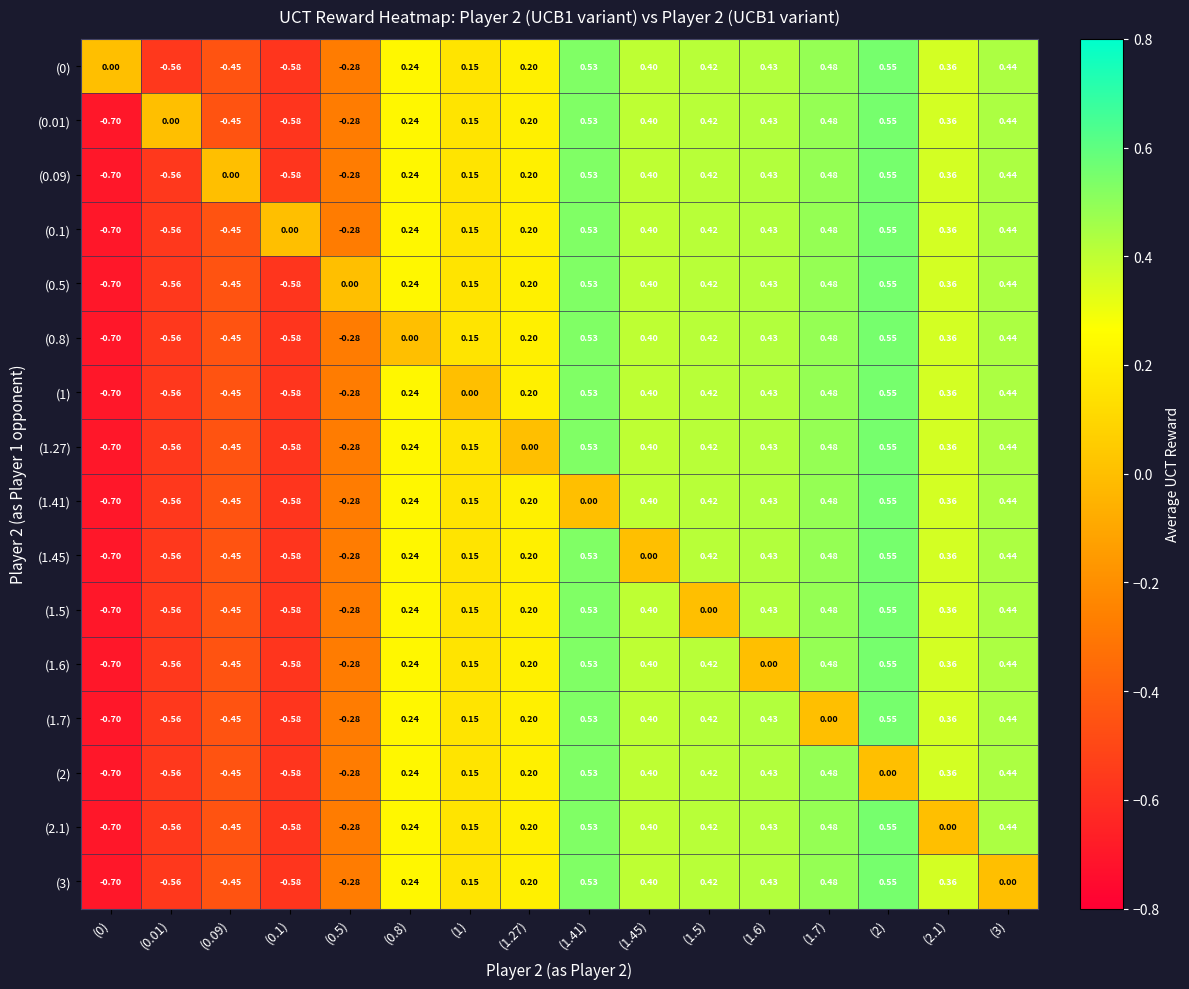

Is the value of (1.27) at (3) greater than the value of (1.6) at (2)?

No